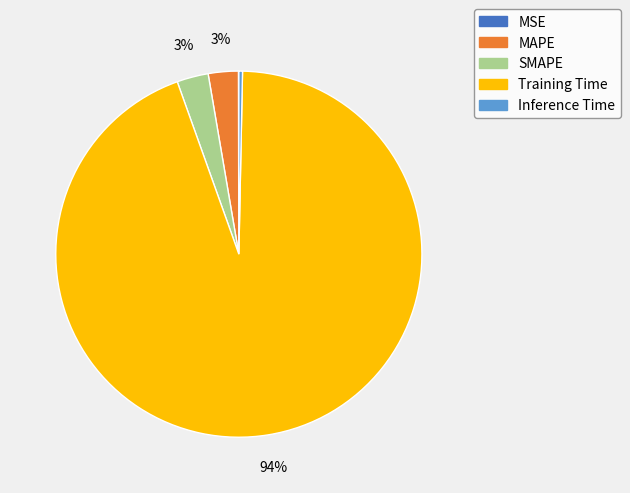

Does Training Time account for over 50% of the chart?

Yes